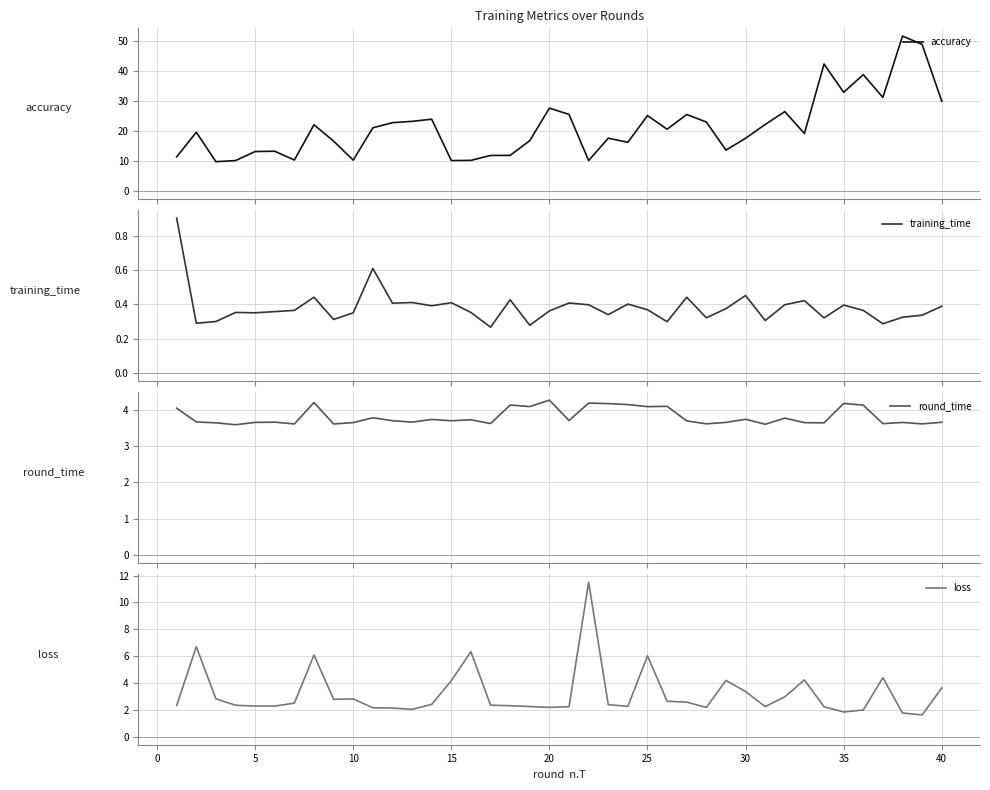

What is the minimum value shown in the chart?

0.3